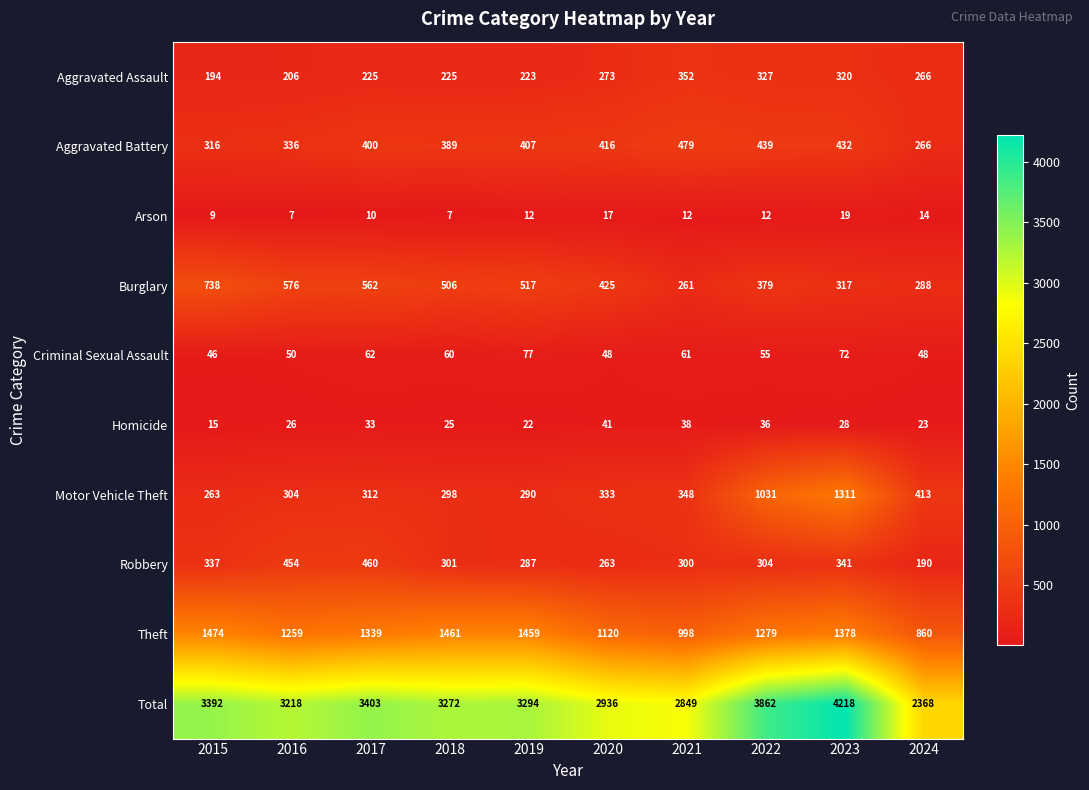

What is the sum of the Homicide values at 2018 and 2021?

63